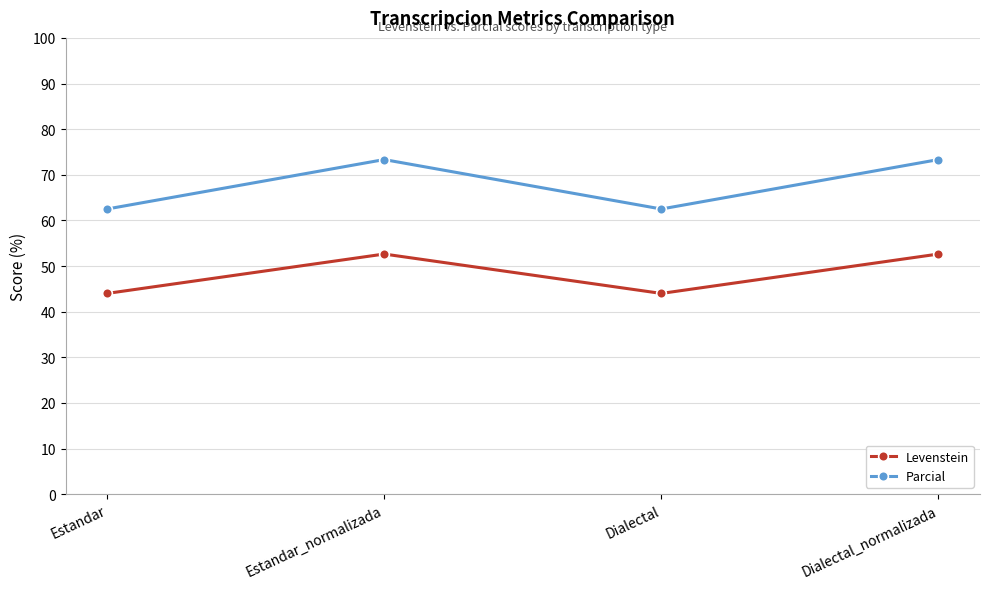

What position from the right is Dialectal_normalizada?

1